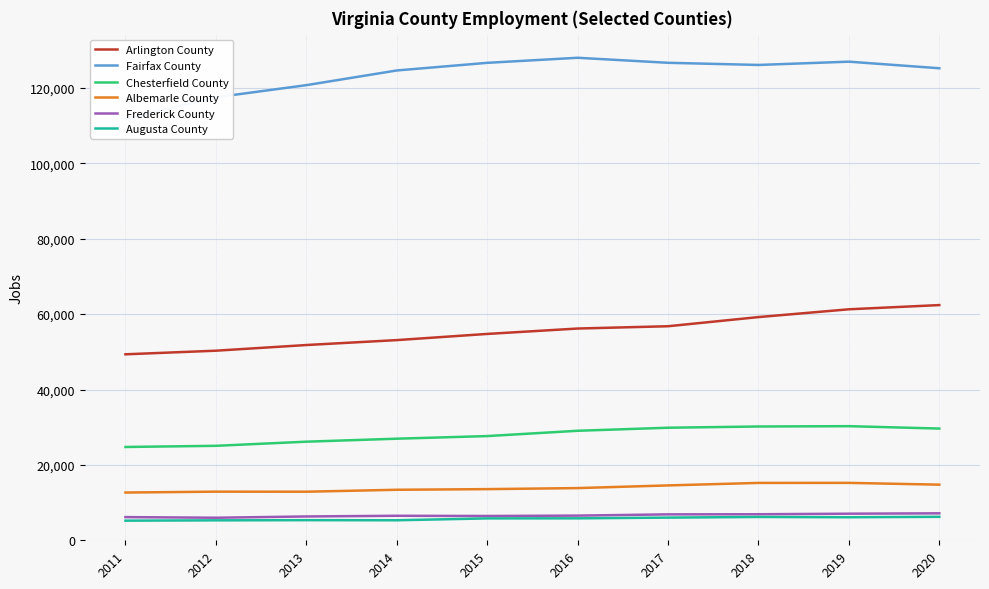

What are all the series names shown in the legend?

Arlington County, Fairfax County, Chesterfield County, Albemarle County, Frederick County, Augusta County